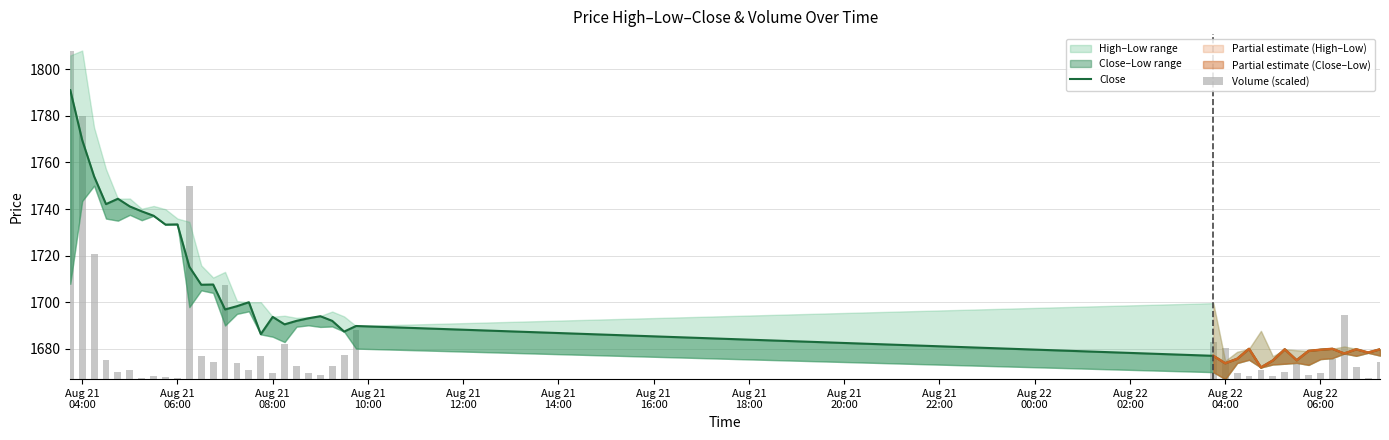

Which series has the widest spread of values?

Volume (scaled)